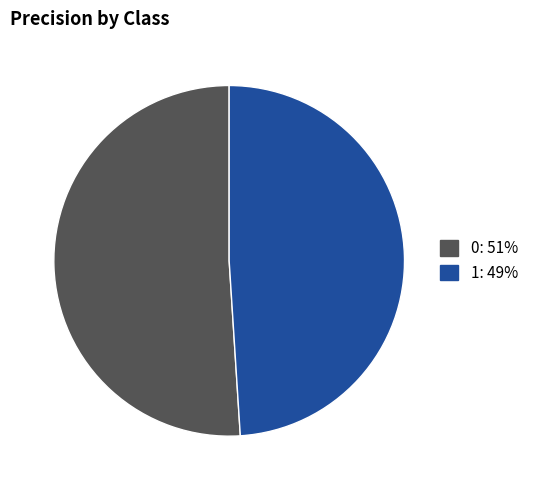

True or false: 0 accounts for 57% of the total.

False